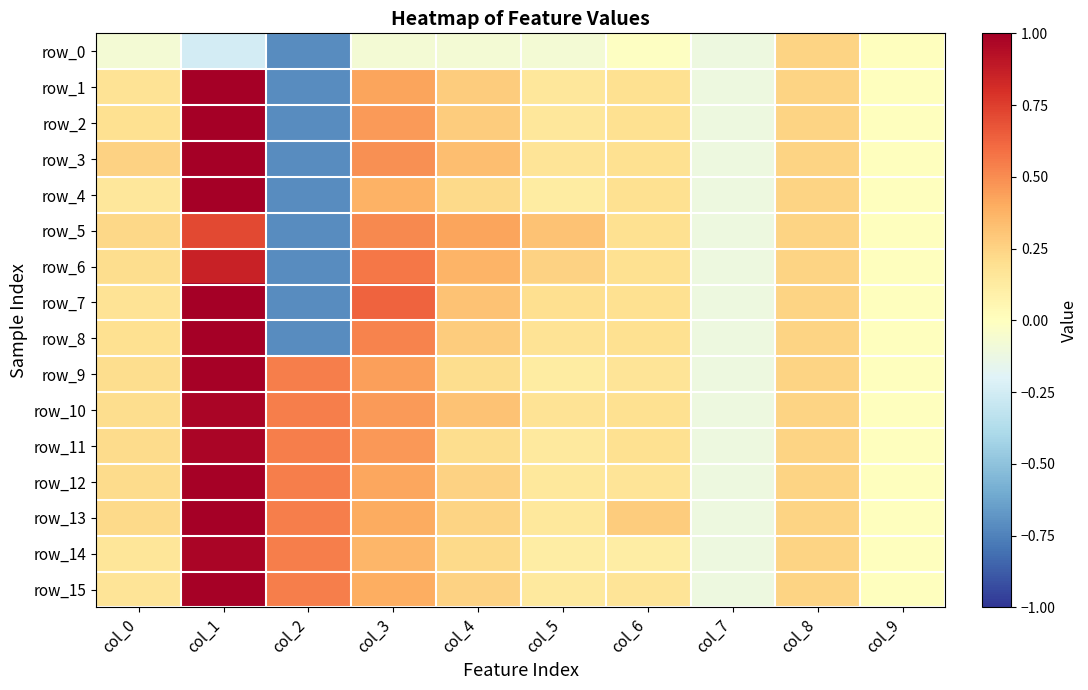

How many values in row_13 are below zero?

1